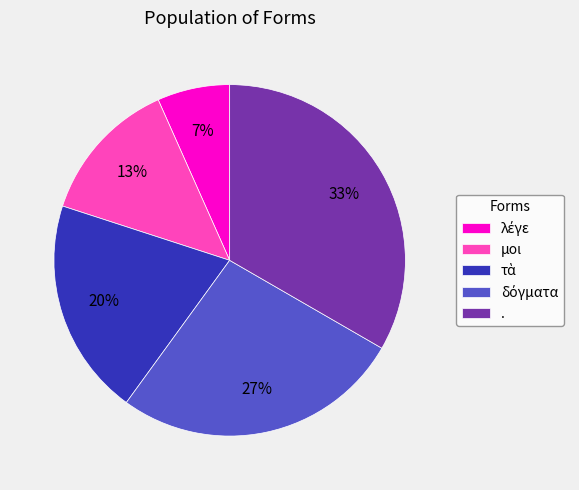

What percentage is the . slice, to the nearest percent?

33%